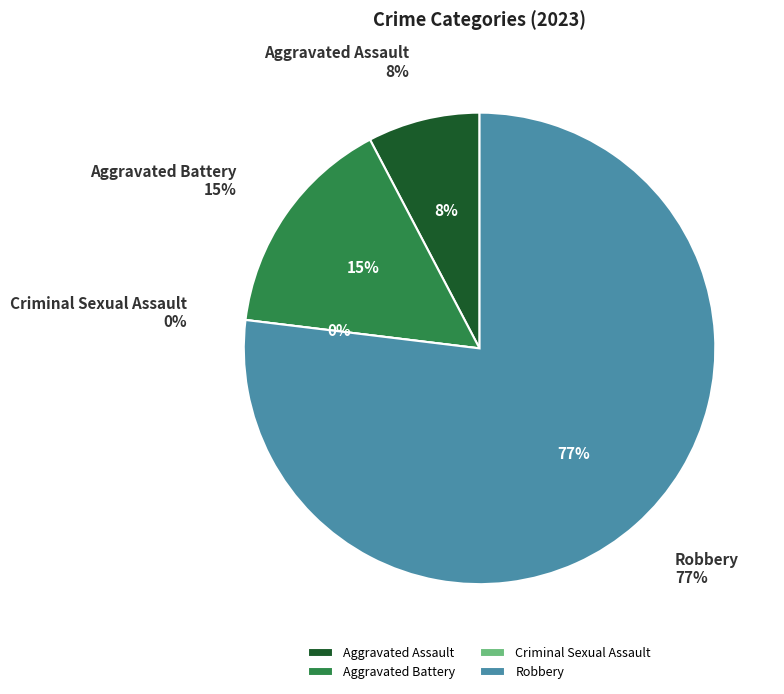

Which has a higher value, Robbery or Aggravated Assault?

Robbery